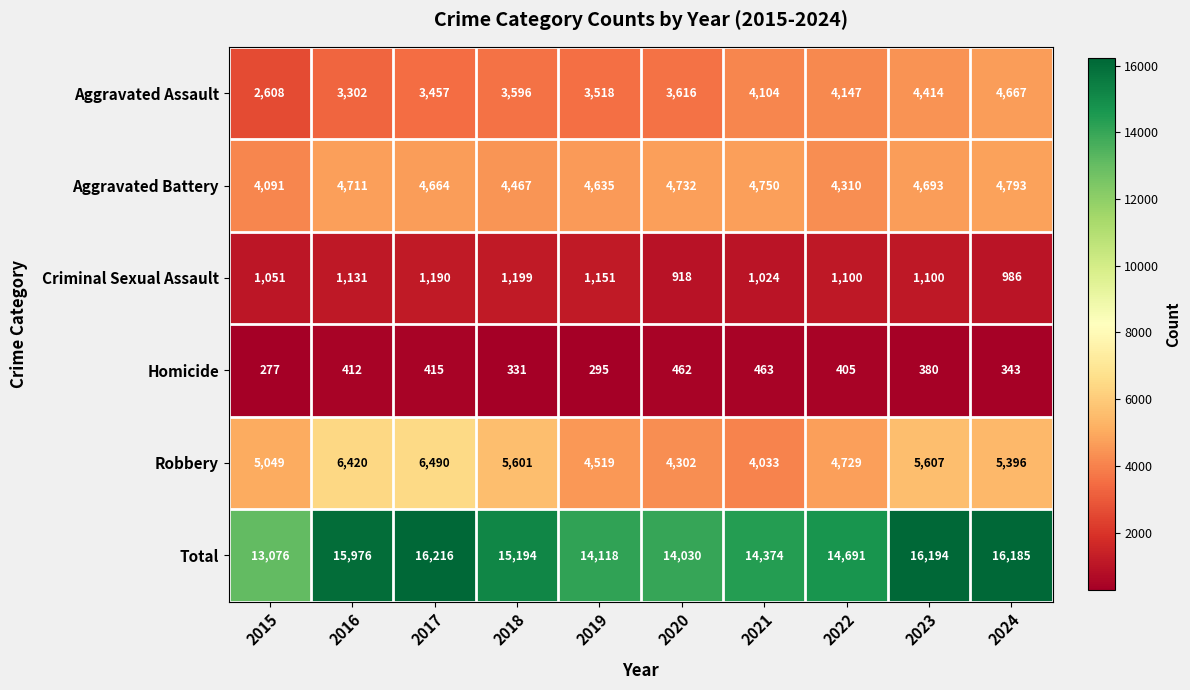

At which category is the sum across all series the highest?

2017